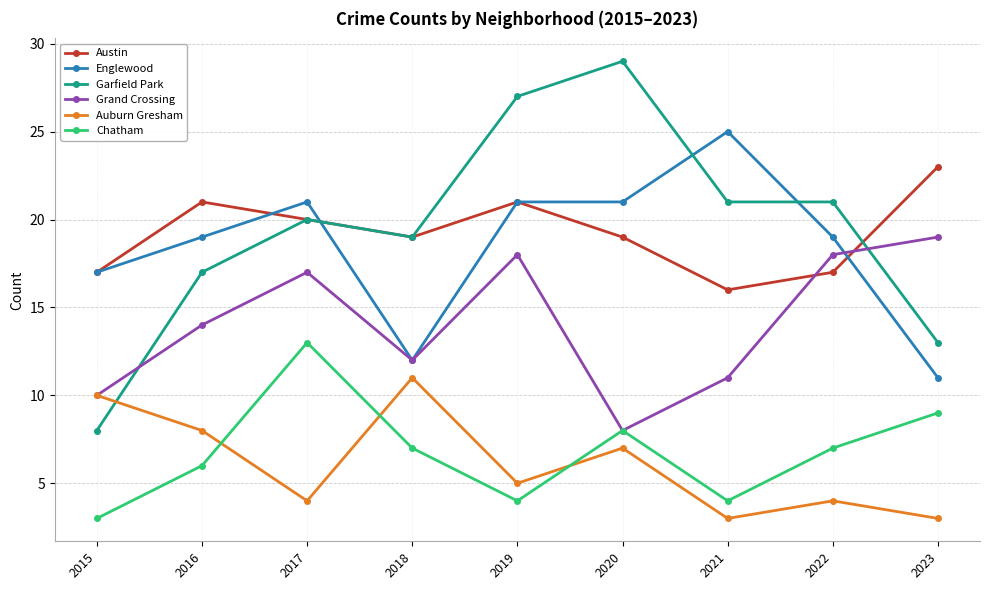

What is the difference between the highest and lowest values at 2017?

17